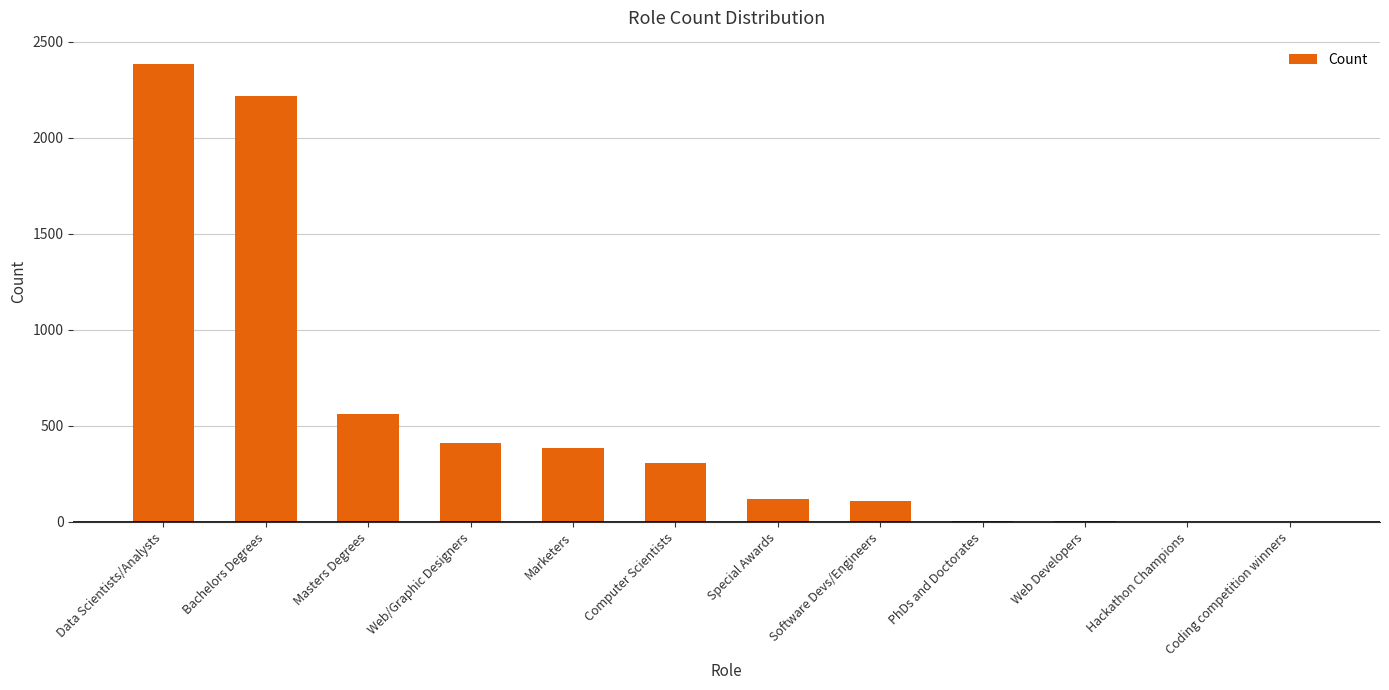

What is the greatest value displayed?

2387